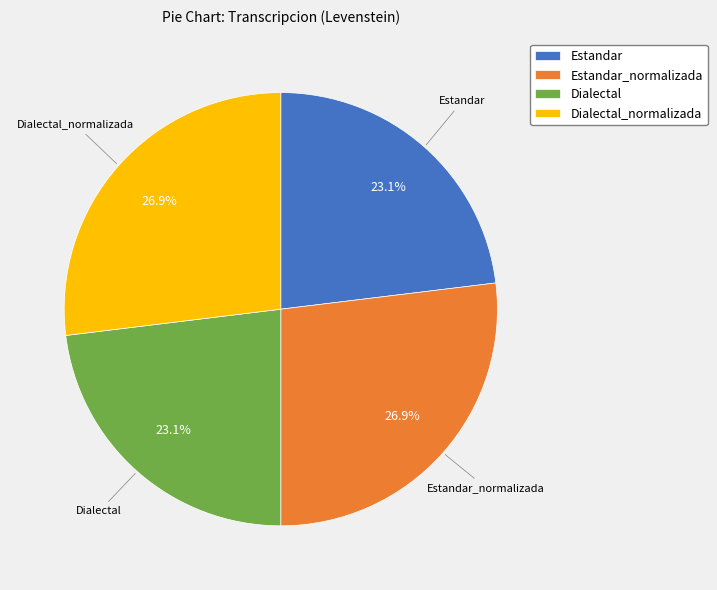

What portion of the pie excludes Estandar?

76.9%